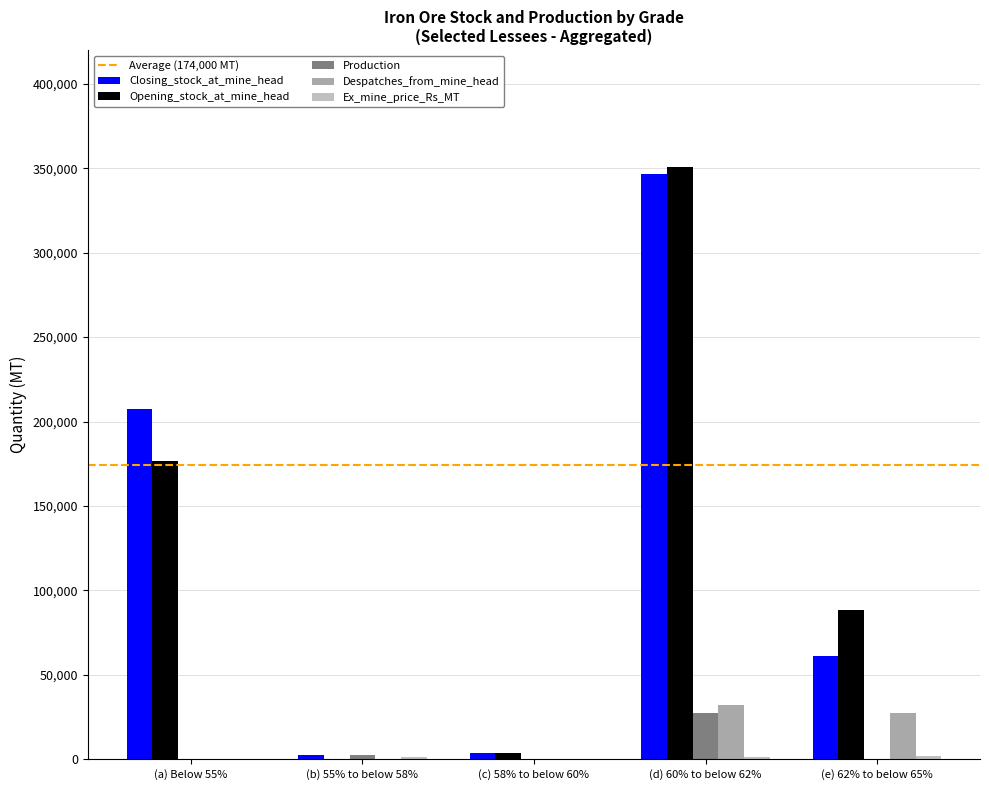

What is the difference between the maximum and second lowest values in the Despatches_from_mine_head series?

31970.9